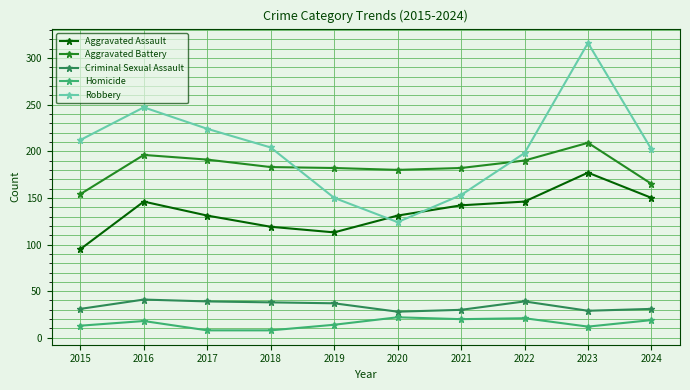

True or false: Robbery has more than 2 interior local peaks.

False